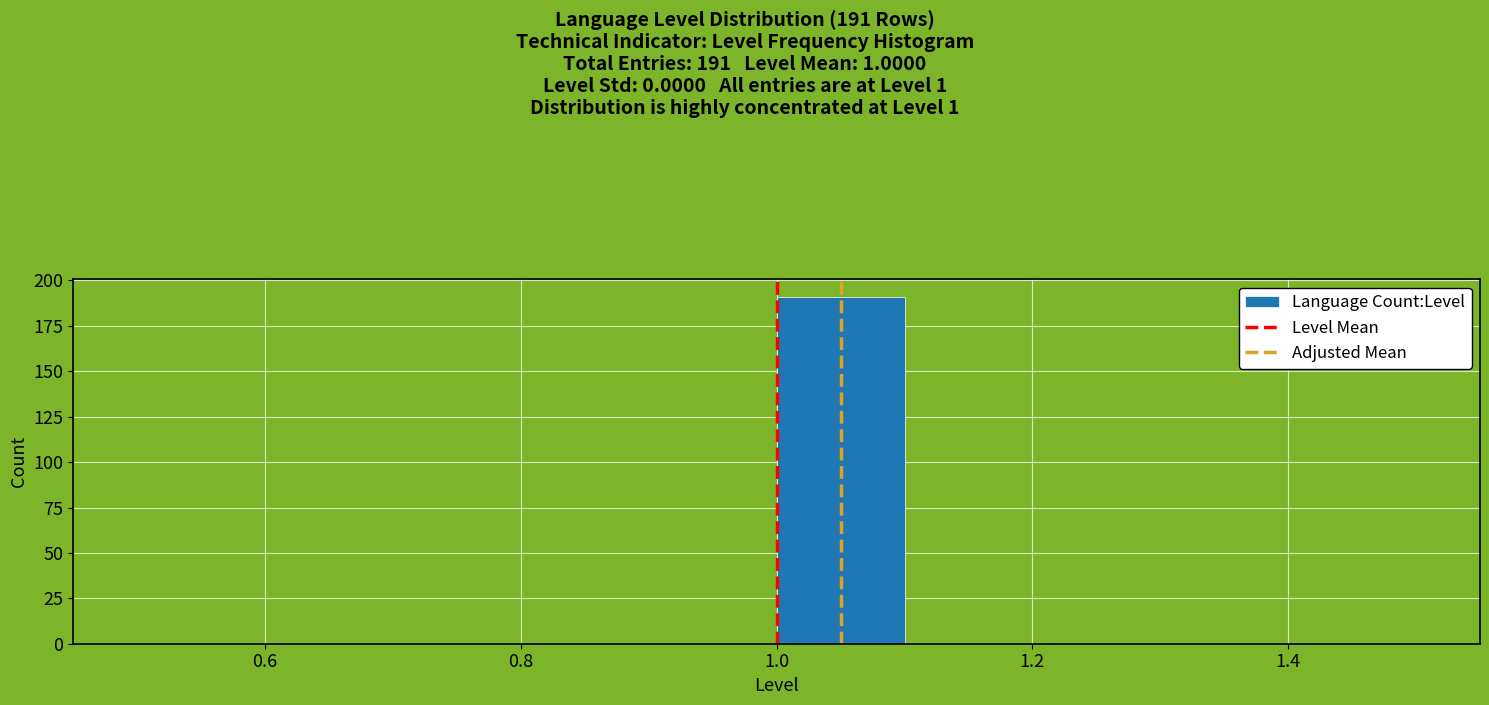

Over which range of the x-axis is the bar tallest?

1.0 to 1.1